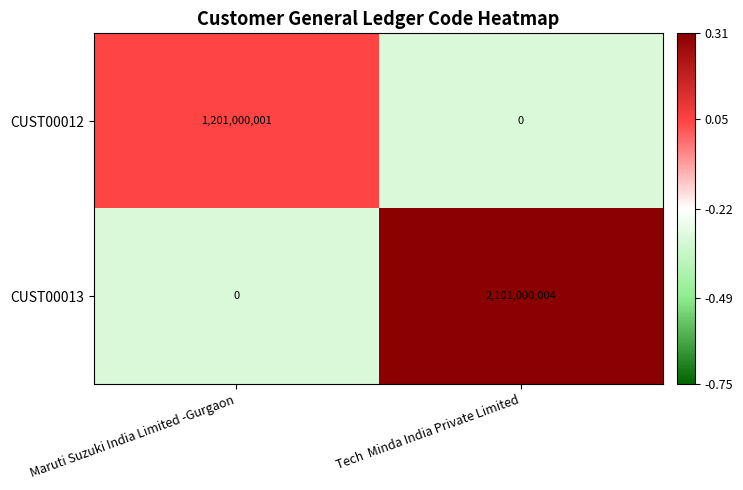

How many data points in CUST00012 are less than 1201000001?

1